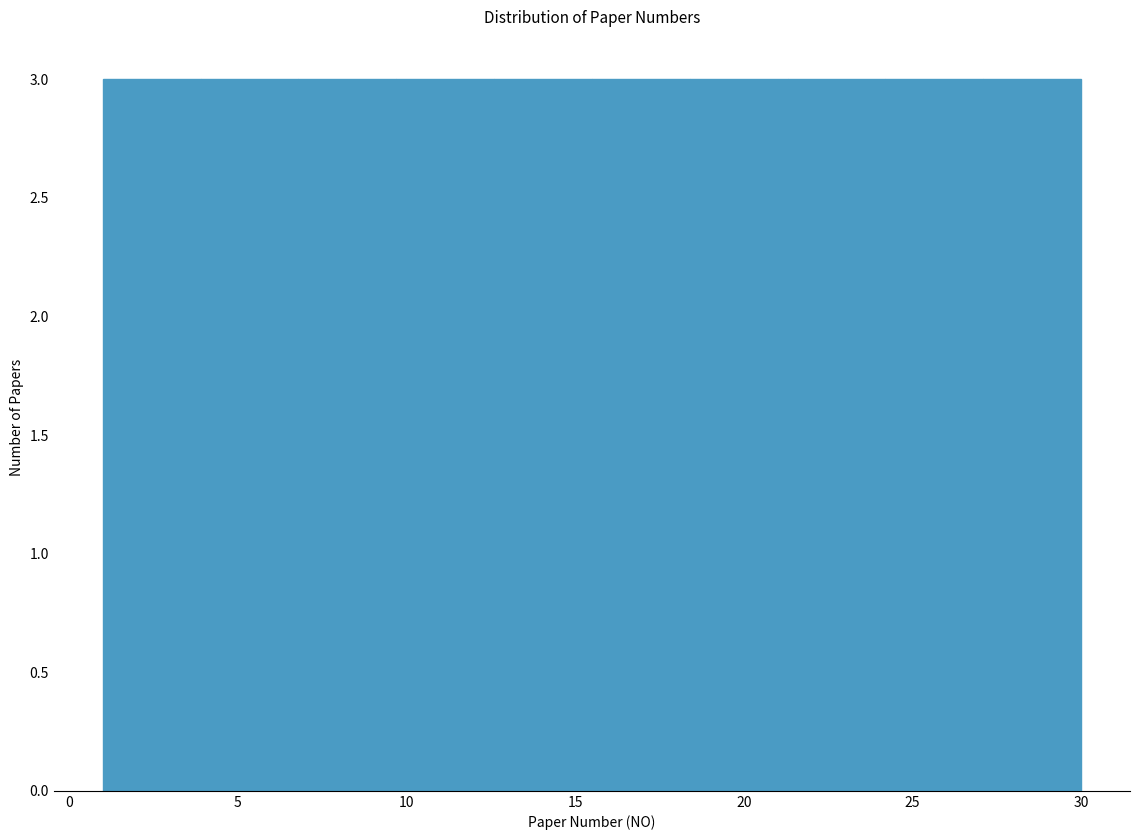

Reading left to right, list every bar in this chart as the range it spans on the x-axis followed by its height. Neither the bar edges nor the heights are printed on the chart, so give them approximately, as read against the axes.

1.0 to 3.9: 3
3.9 to 6.8: 3
6.8 to 9.7: 3
9.7 to 12.6: 3
12.6 to 15.5: 3
15.5 to 18.4: 3
18.4 to 21.3: 3
21.3 to 24.2: 3
24.2 to 27.1: 3
27.1 to 30.0: 3